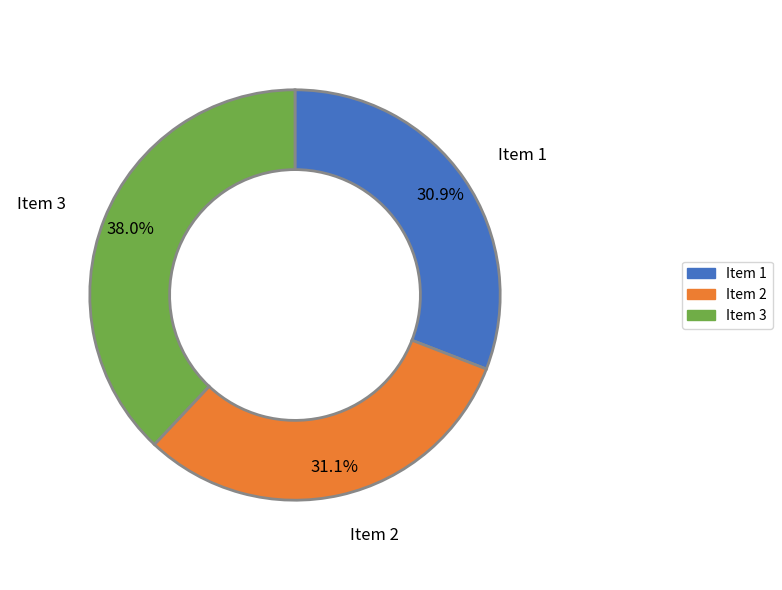

Combined, what portion of the pie is Item 3 and Item 2?

69.1%